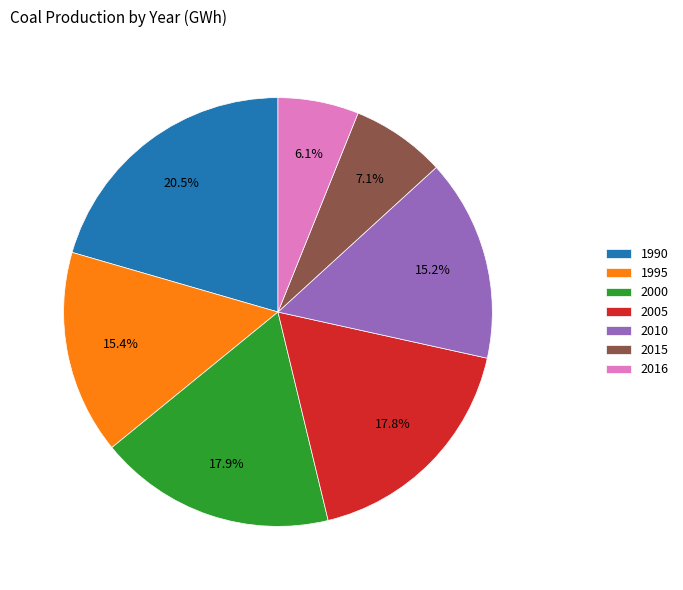

True or false: 1990 accounts for 15% of the total.

False